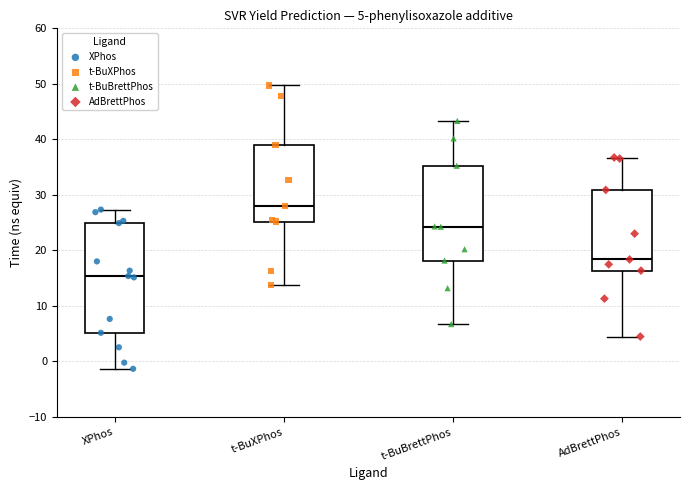

Which box has the highest median line?

t-BuXPhos